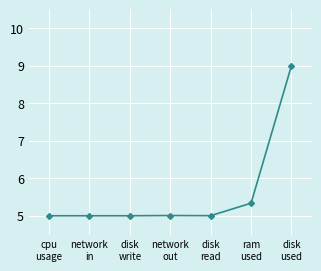

What is the maximum value shown in the chart?

9.0